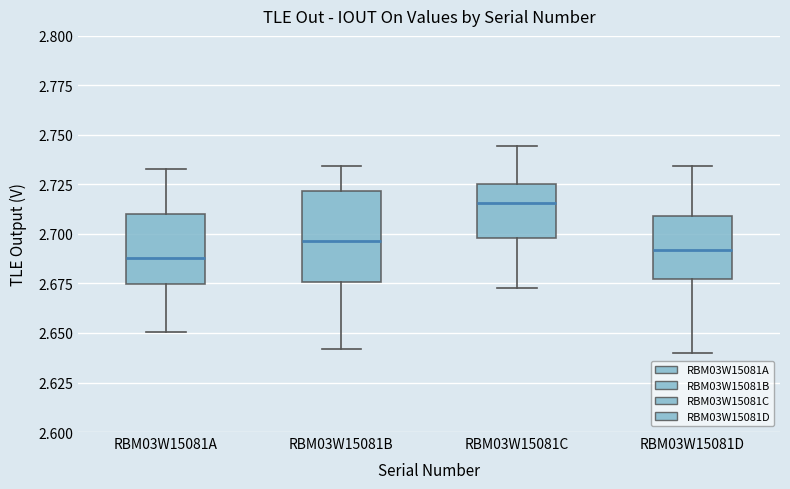

Where is the upper edge of the box for RBM03W15081C on the y-axis? The values are not printed on the chart, so give them approximately, as read against the axis.

2.725